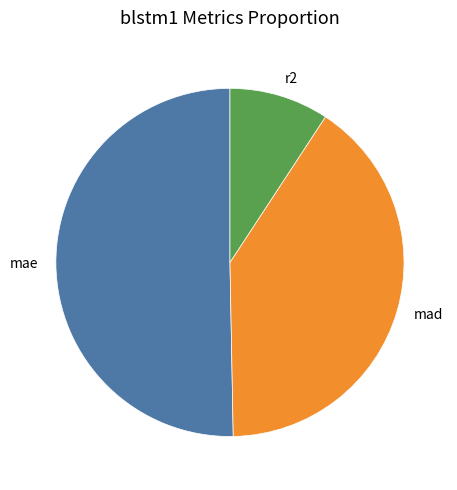

How many segments does this pie chart have?

3